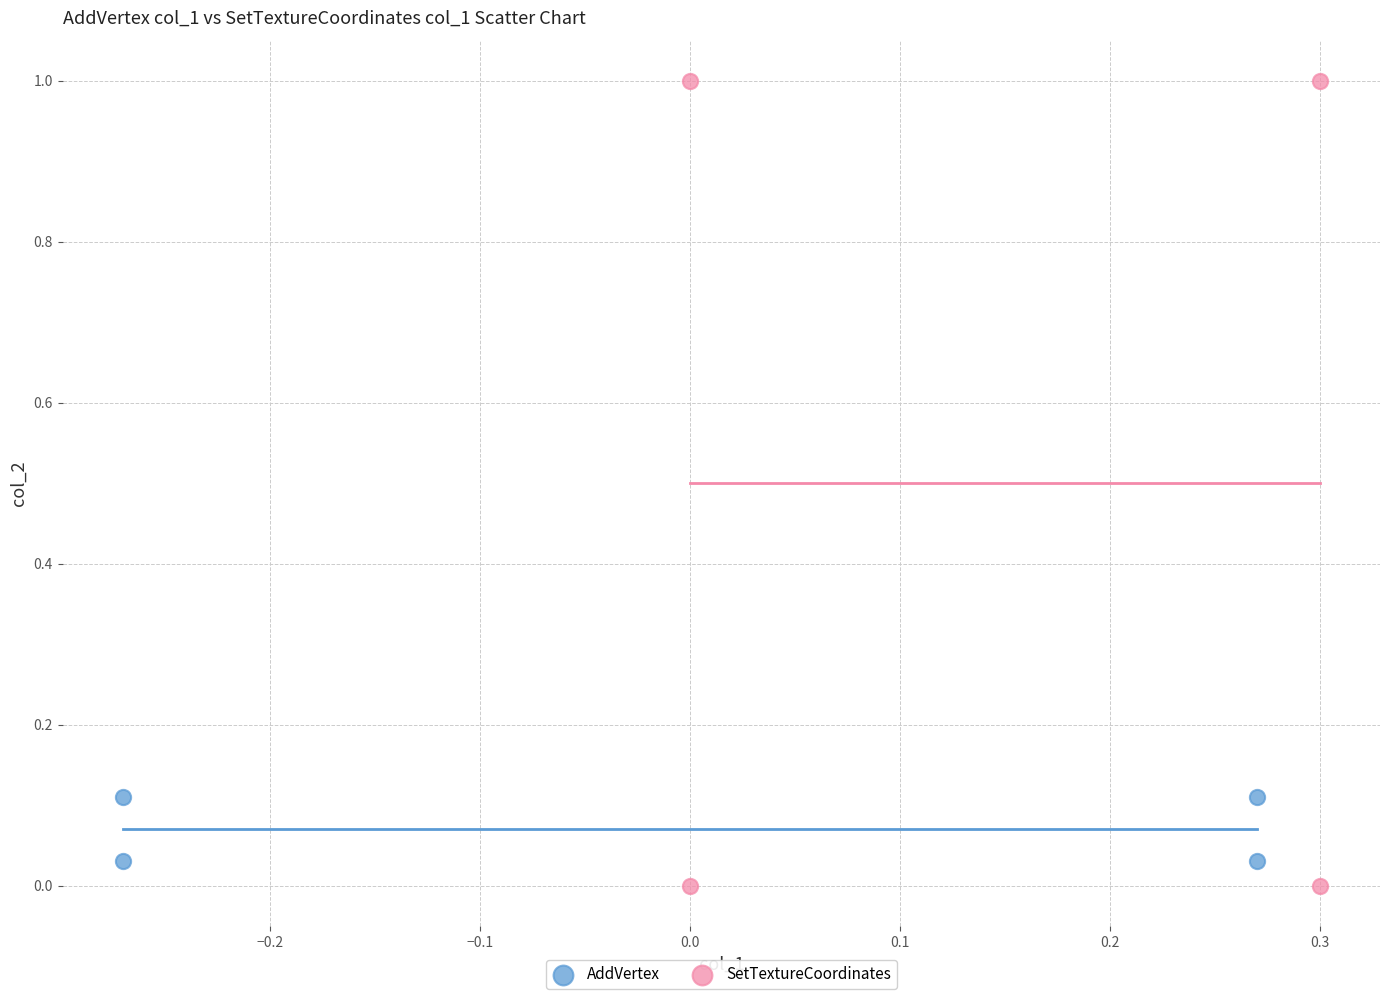

What are all the series names shown in the legend?

AddVertex, SetTextureCoordinates